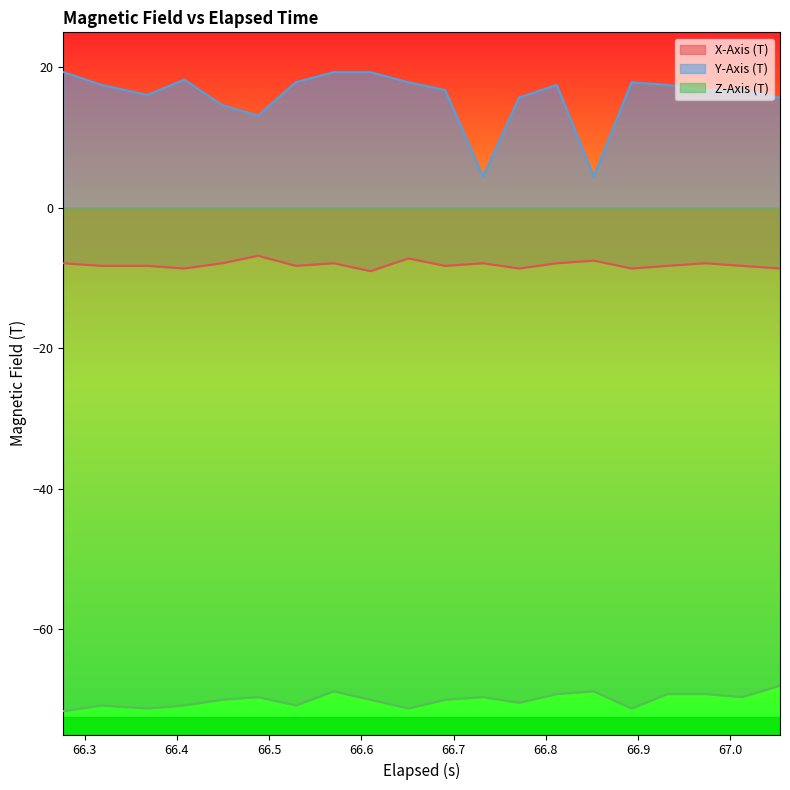

Rank the series by their maximum value, from lowest to highest.

Z-Axis (T), X-Axis (T), Y-Axis (T)